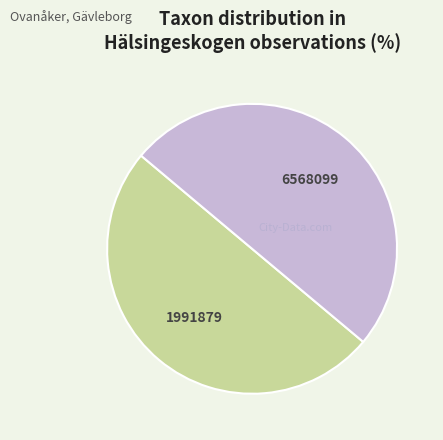

Combined, do 6568099 and 1991879 account for over 50%?

Yes